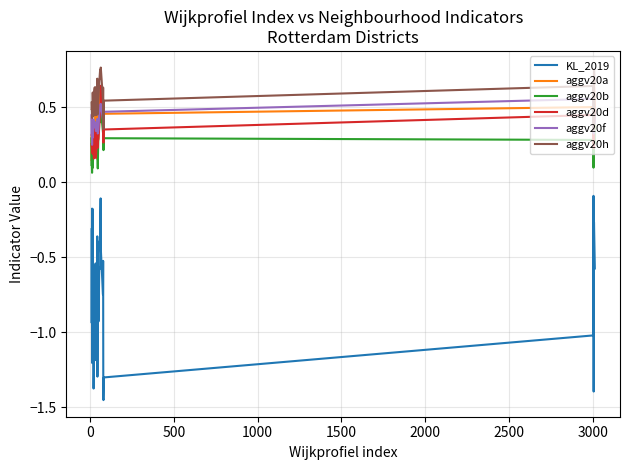

Which series ends up on top after the final intersection of aggv20b and aggv20a?

aggv20a